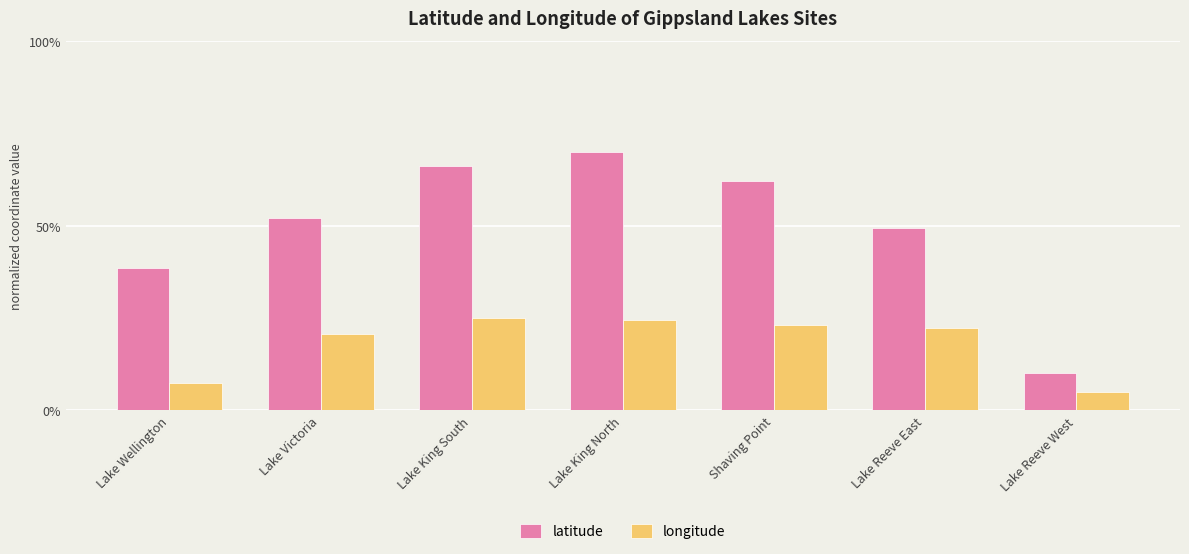

Rank the series by their maximum value, from highest to lowest.

latitude, longitude